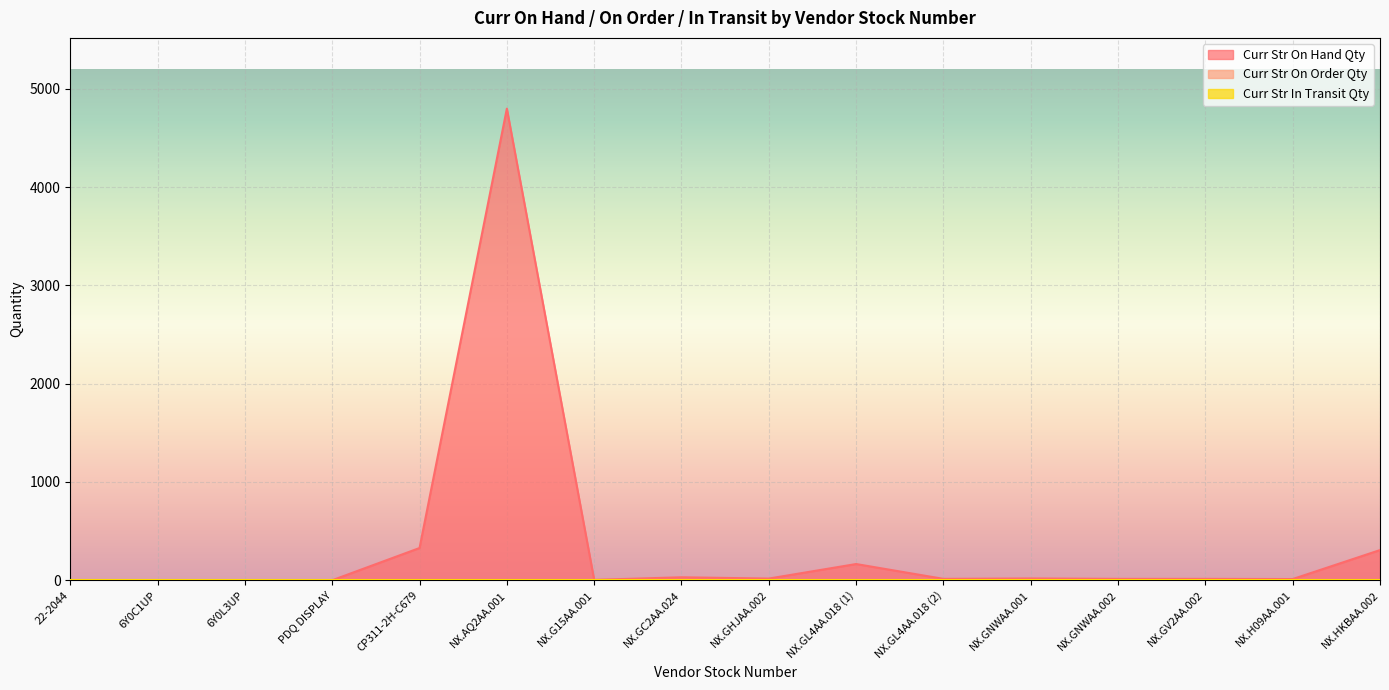

How many data points in Curr Str On Order Qty are above 0?

1